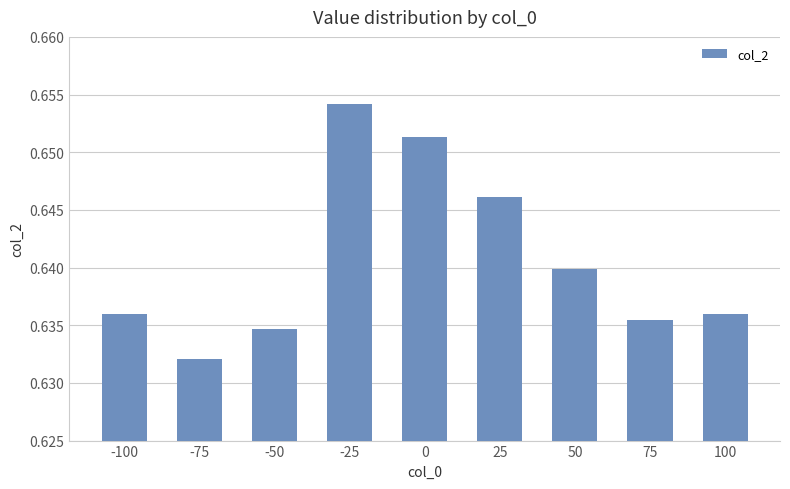

At which label is the value closest to 0?

-75